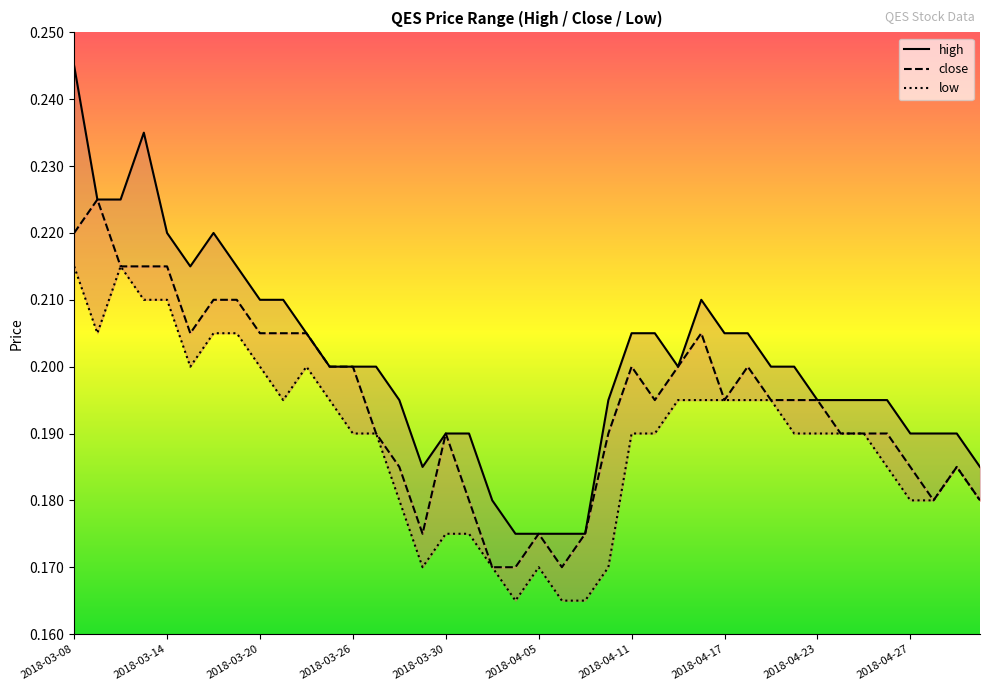

Rank the categories by low value from lowest to highest.

19, 21, 22, 15, 18, 20, 23, 16, 17, 14, 36, 37, 39, 35, 38, 12, 13, 24, 25, 31, 32, 33, 34, 2018-04-27, 11, 26, 27, 28, 29, 30, 2018-04-05, 2018-04-23, 10, 2018-03-14, 2018-04-11, 2018-04-17, 2018-03-26, 2018-03-30, 2018-03-08, 2018-03-20